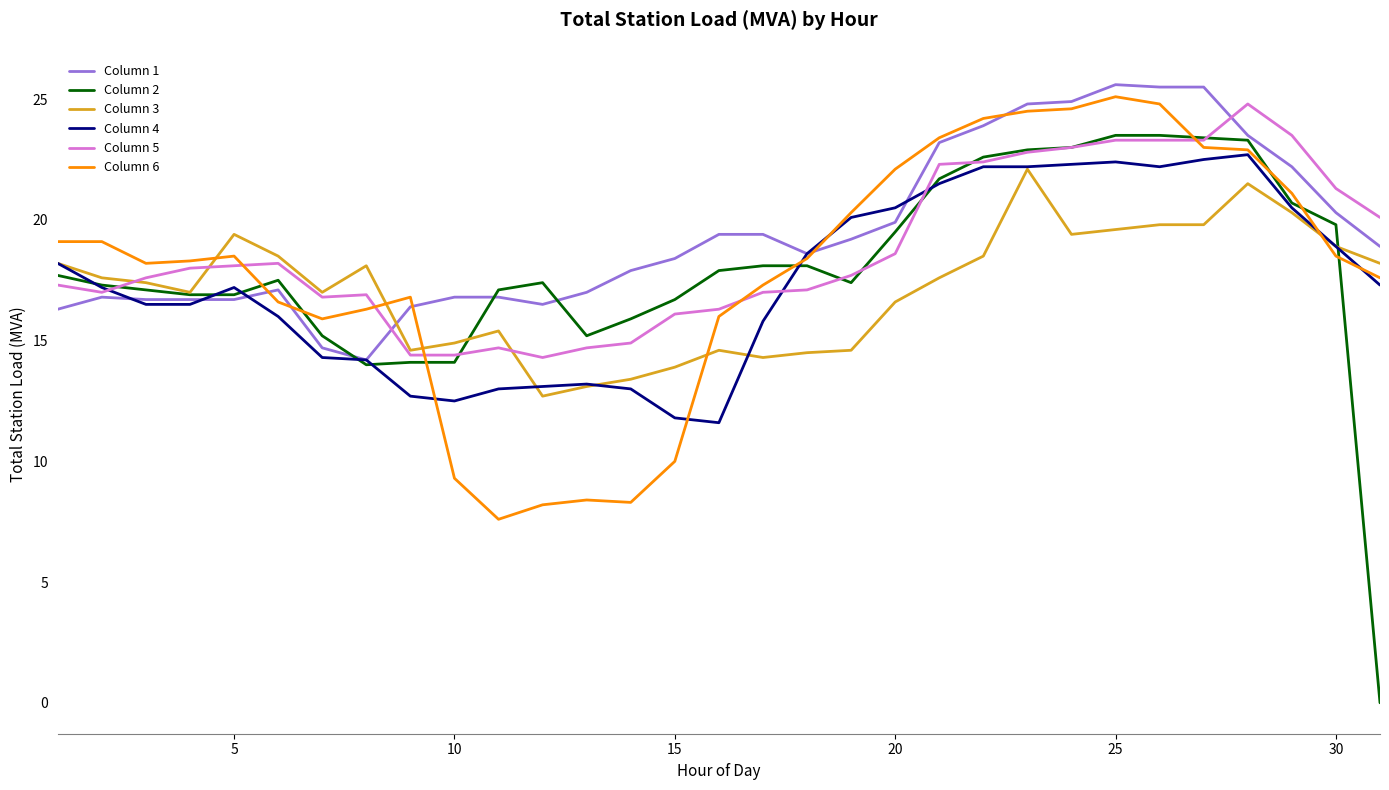

True or false: Column 6 and Column 3 intersect in this chart.

True